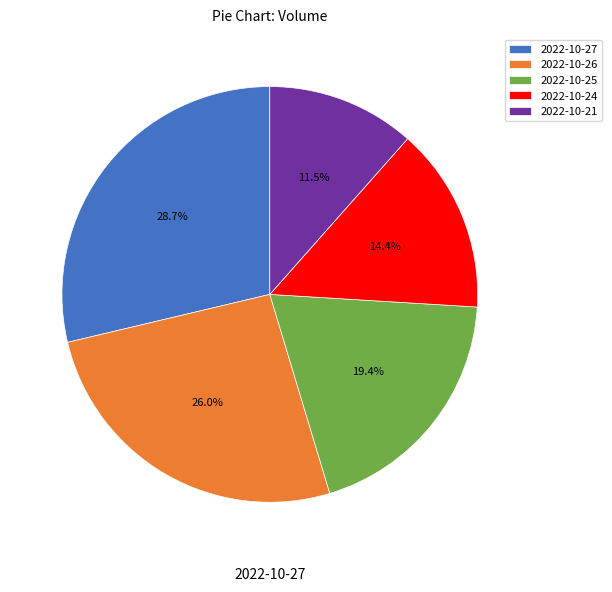

Approximately how many times larger is the value at 2022-10-27 compared to 2022-10-26?

1.1